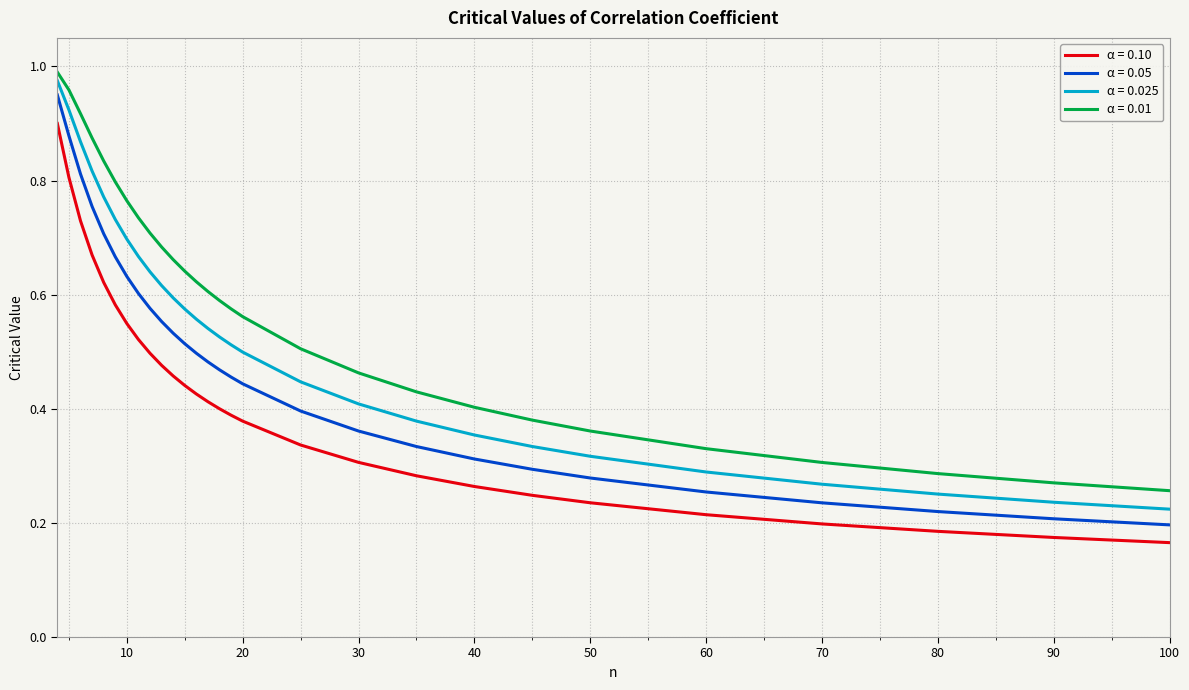

List the series in order of their overall mean, lowest first.

α = 0.10, α = 0.05, α = 0.025, α = 0.01